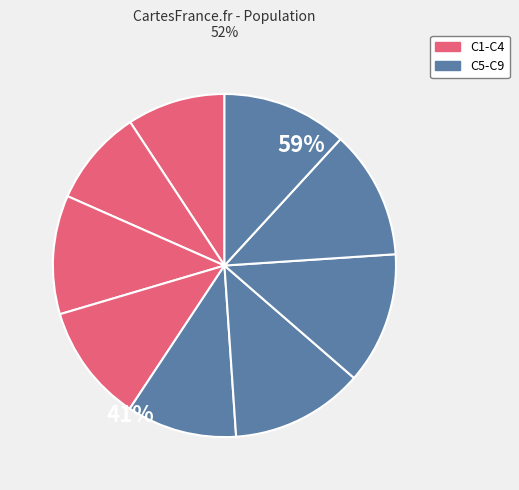

How many segments does this pie chart have?

9